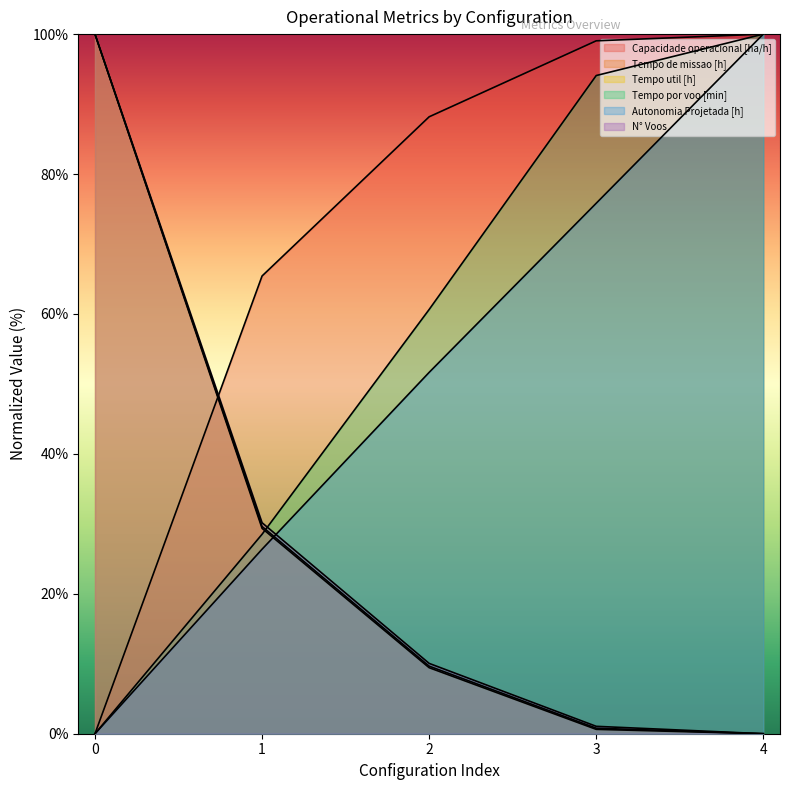

What are all the series names shown in the legend?

Capacidade operacional [ha/h], Tempo de missao [h], Tempo util [h], Tempo por voo [min], Autonomia Projetada [h], N° Voos